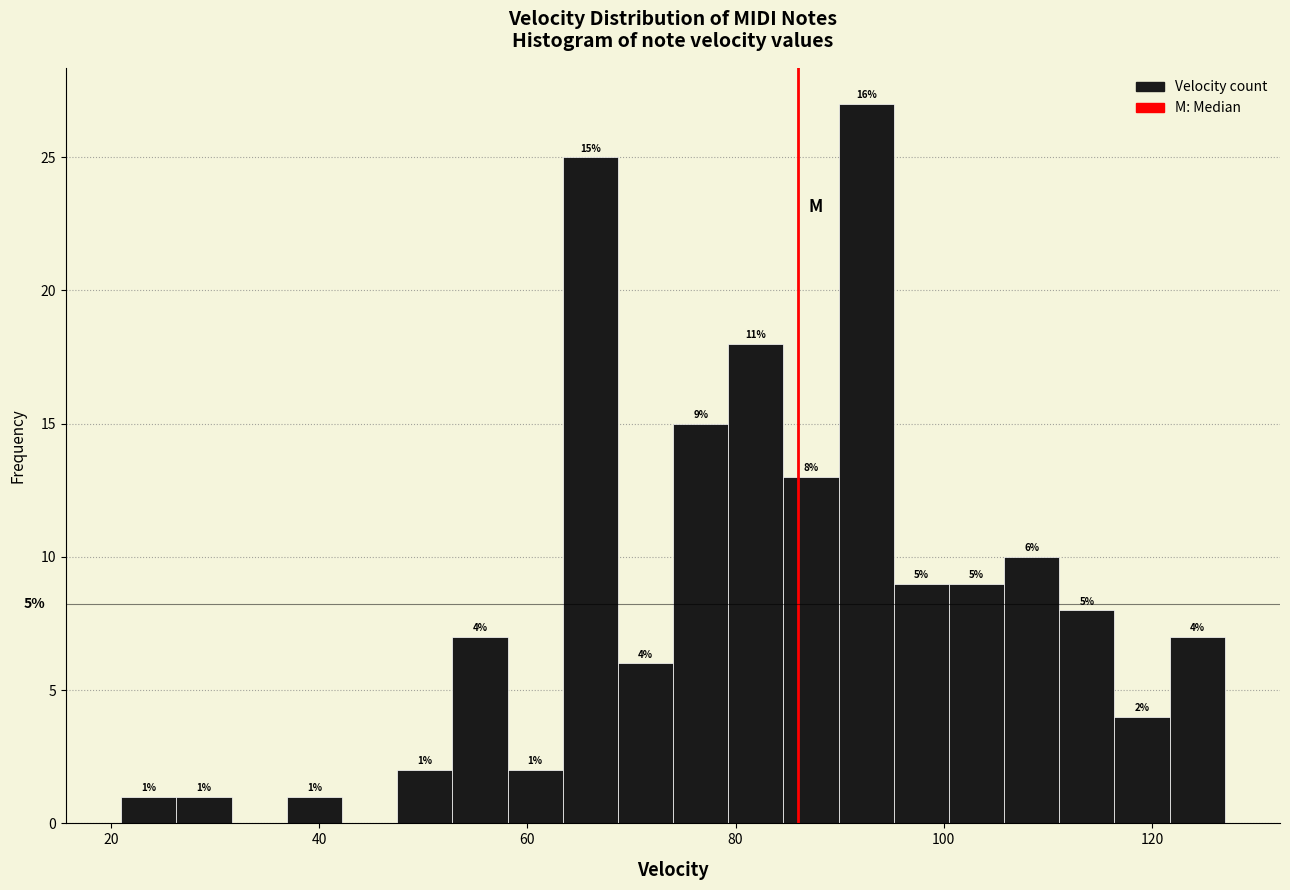

Read against the x-axis, roughly where is the centre of the tallest bar?

92